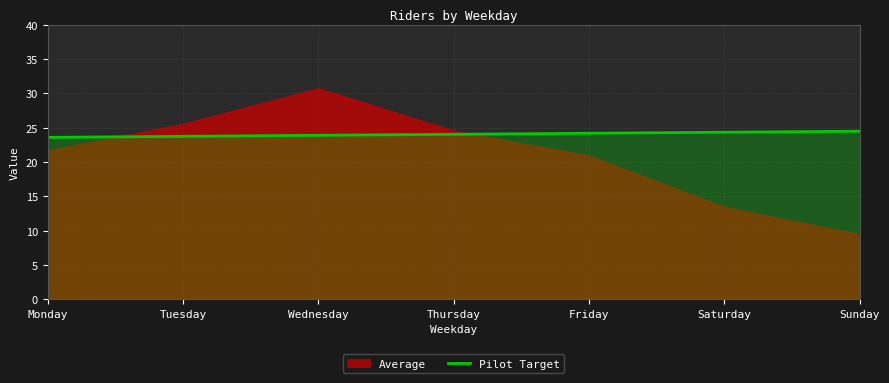

What is the highest value of the Pilot Target series?

24.5